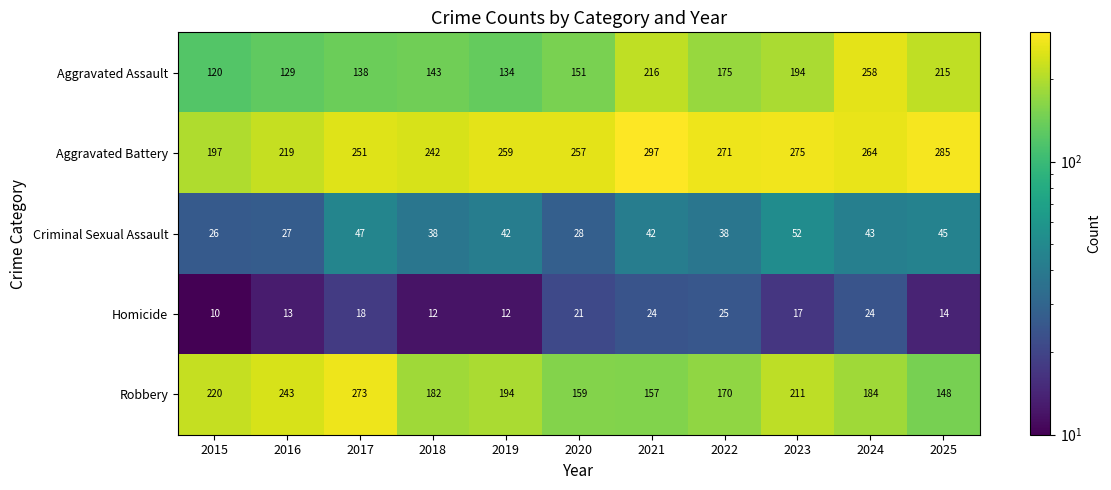

Which series changed the most between 2019 and 2023?

Aggravated Assault